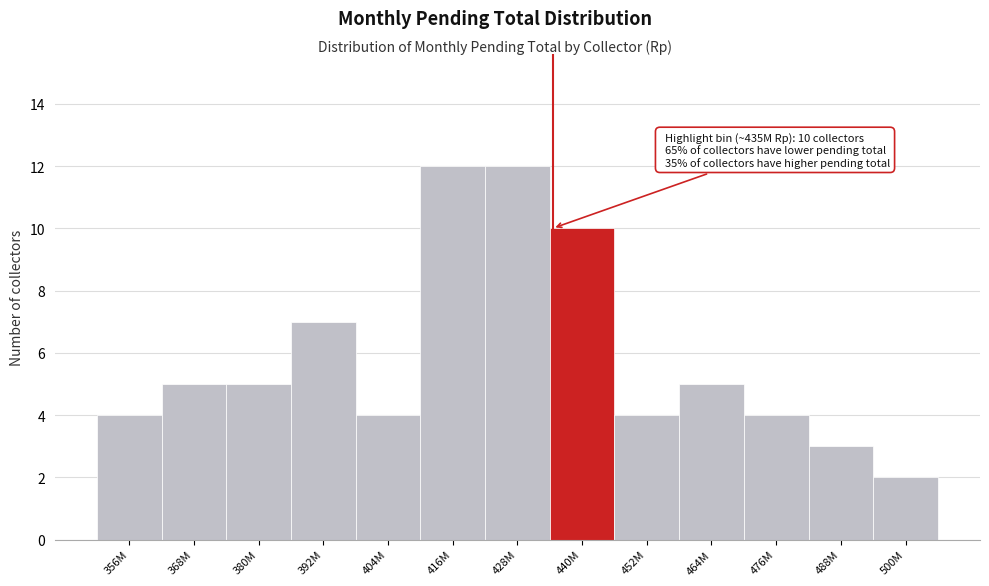

Reading left to right, transcribe all the data shown in this chart.

356M=4	368M=5	380M=5	392M=7	404M=4	416M=12	428M=12	440M=10	452M=4	464M=5	476M=4	488M=3	500M=2